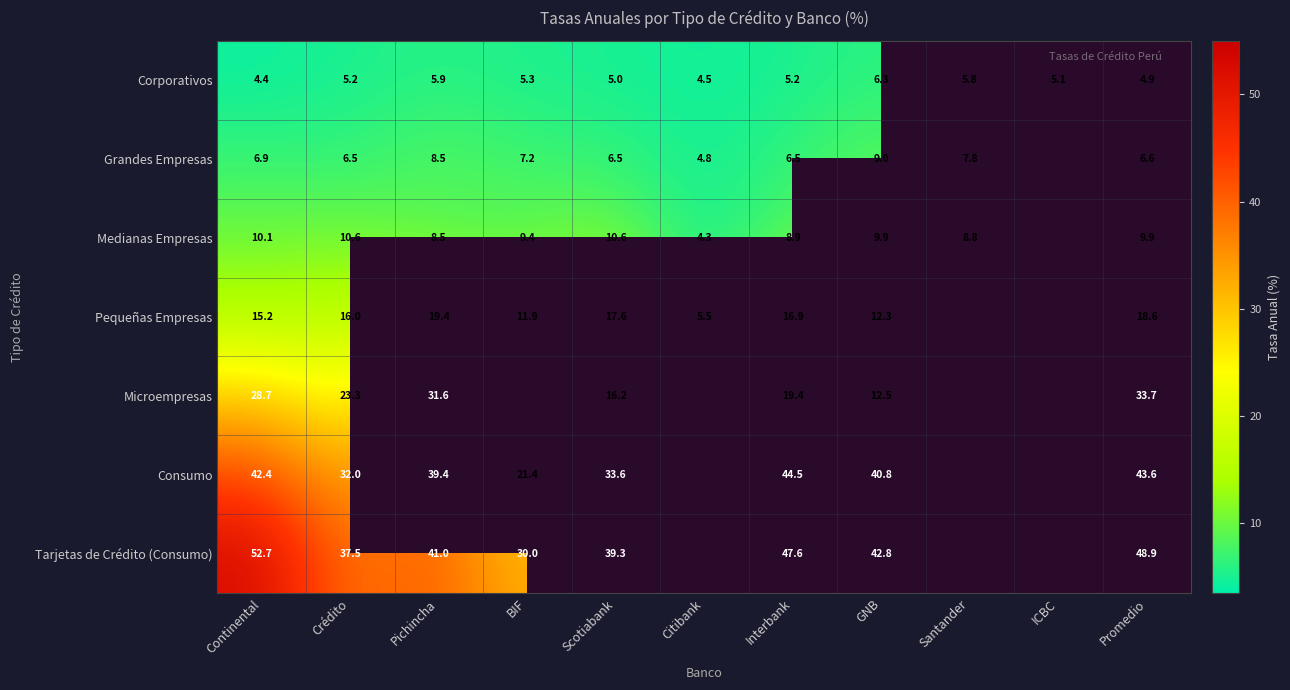

What is the sum of the Microempresas values at GNB and Pichincha?

44.1